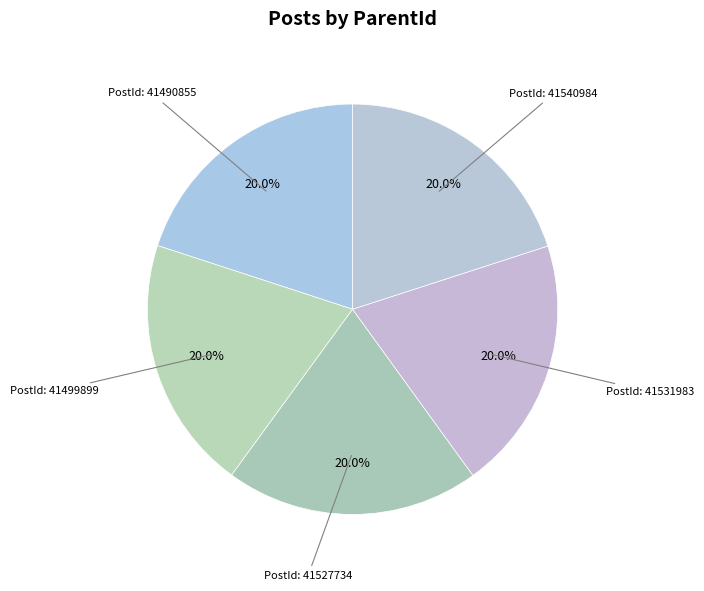

Which slice is the smallest?

41490855